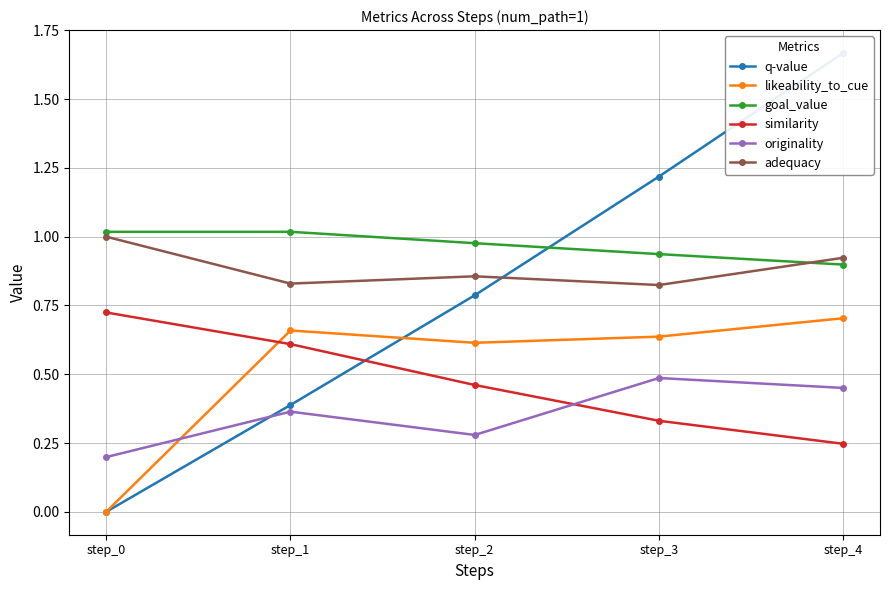

What is the average value of the adequacy series?

0.9